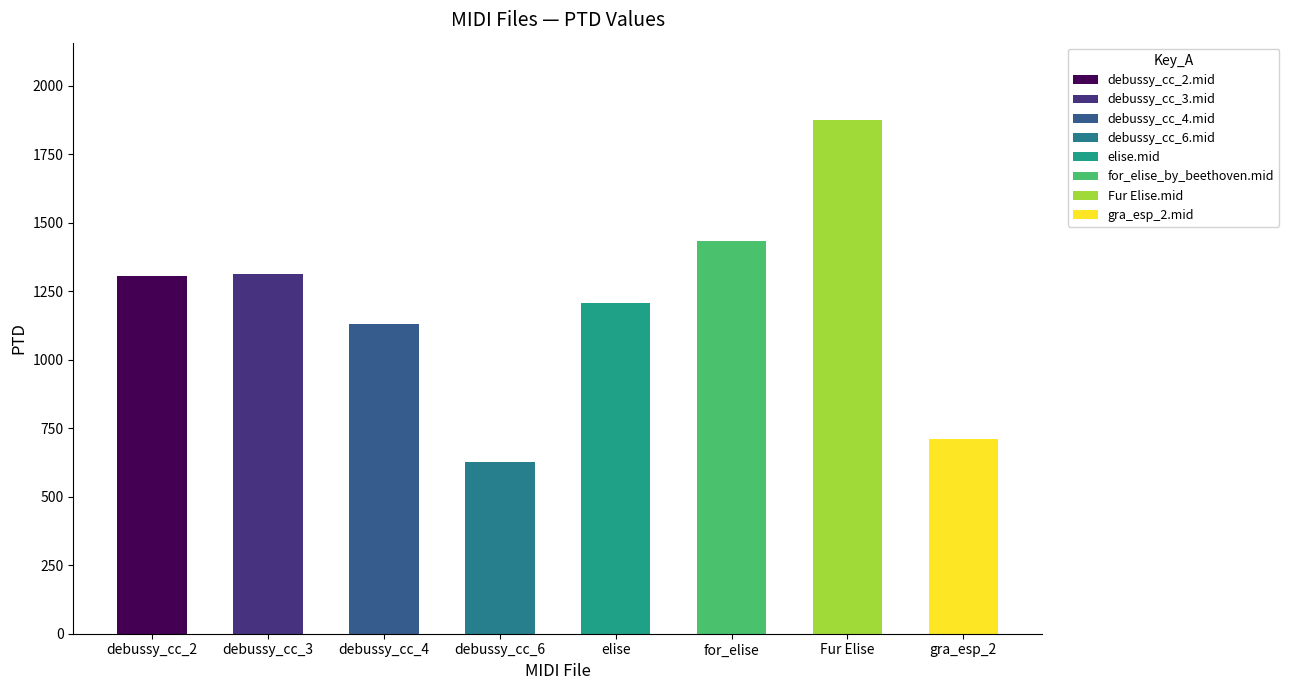

The value at for_elise is 2043.6. True or false?

False